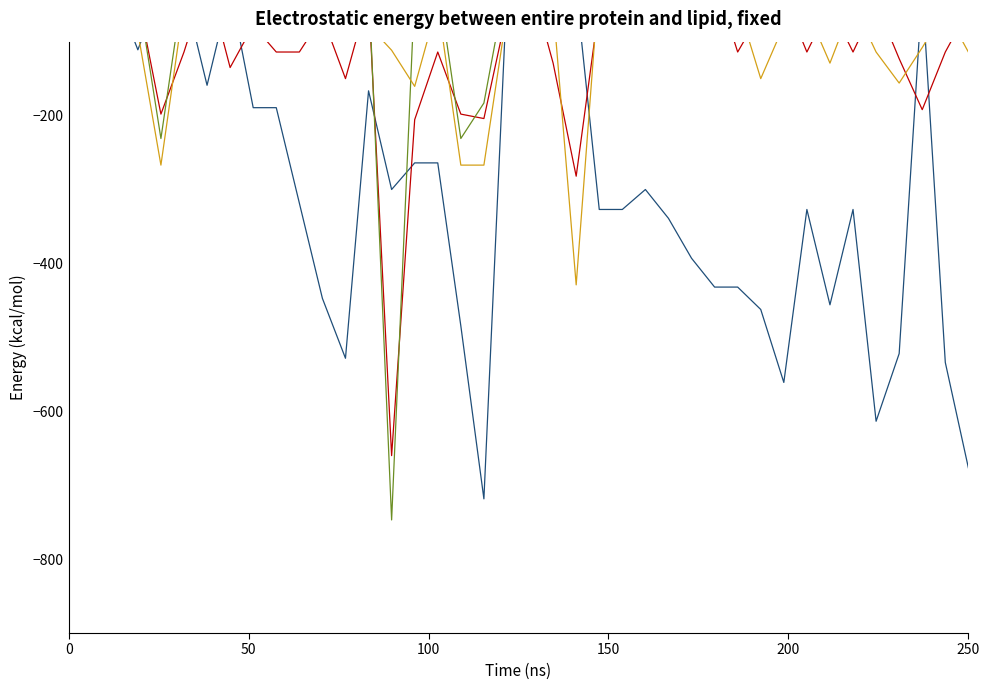

True or false: col_4 has a value of -26.1 at 20.

False